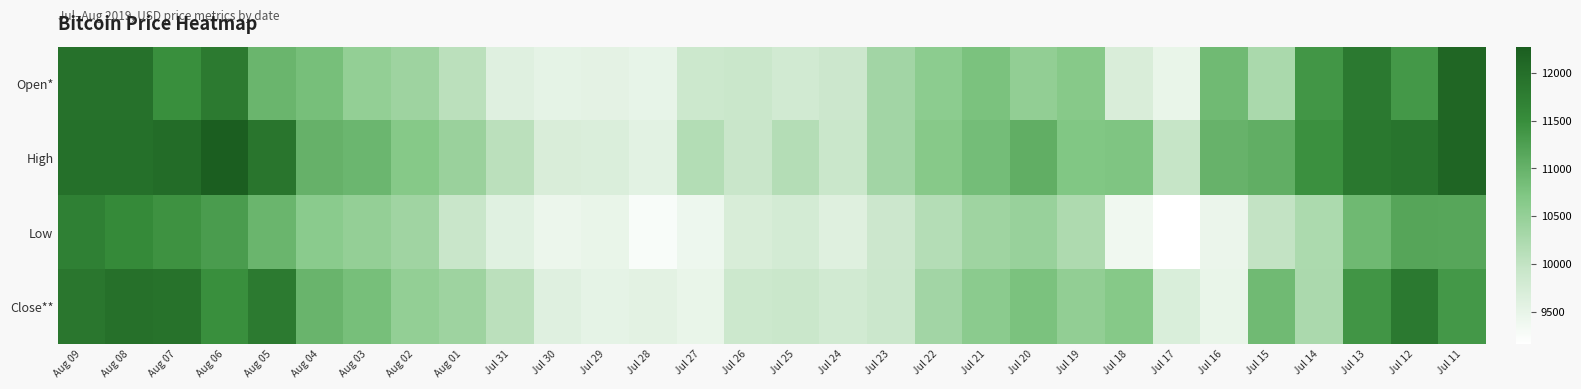

Which series has the largest total across all categories?

High